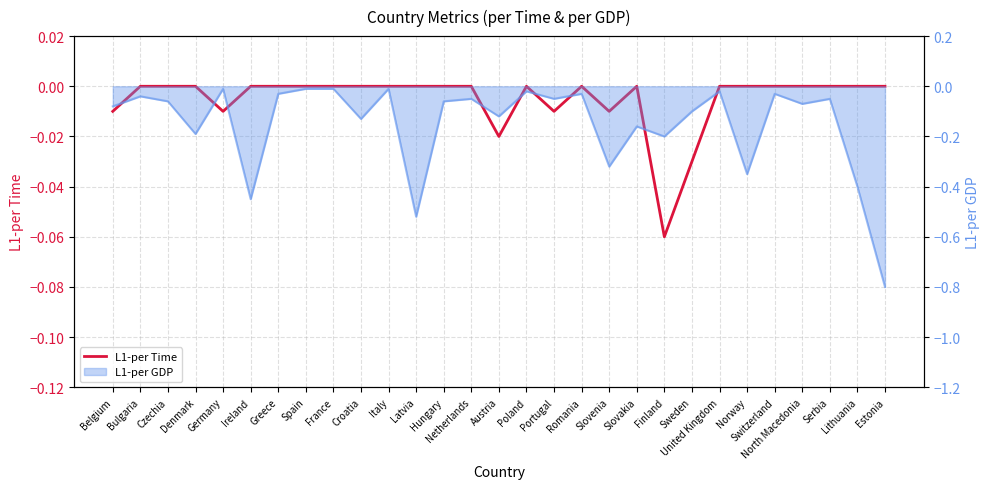

Reading left to right, what are all the values shown in this chart?

-0.0	0.0	0.0	0.0	-0.0	0.0	0.0	0.0	0.0	0.0	0.0	0.0	0.0	0.0	-0.0	0.0	-0.0	0.0	-0.0	0.0	-0.1	-0.0	0.0	0.0	0.0	0.0	0.0	0.0	0.0